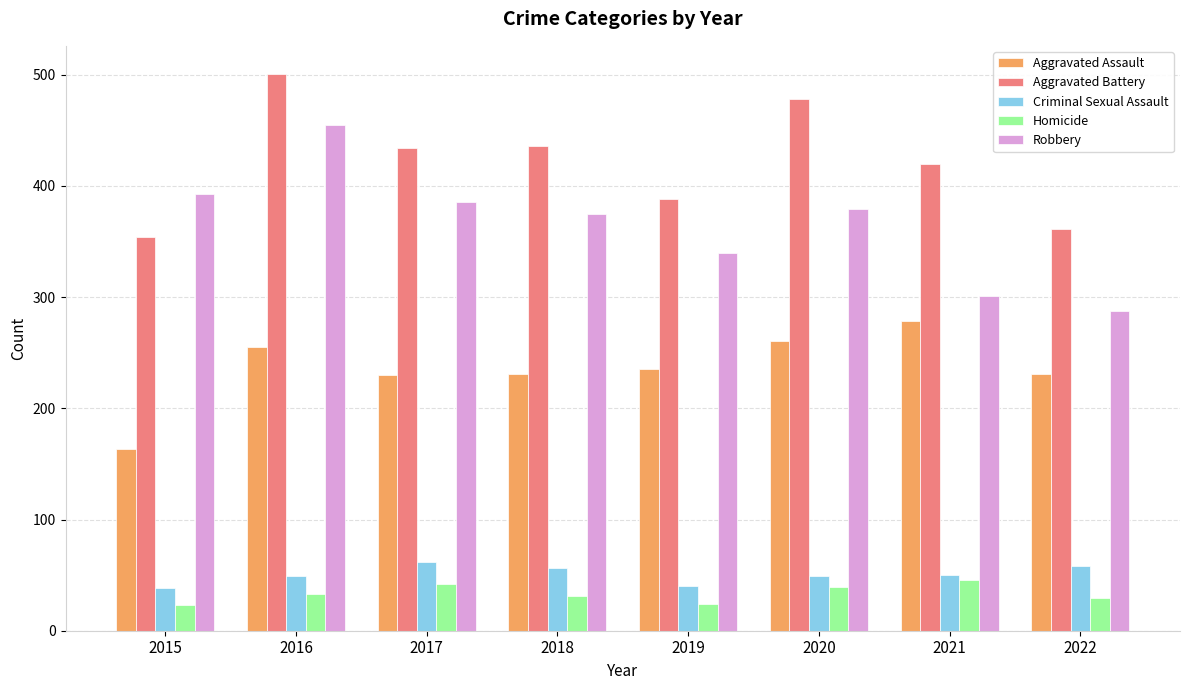

Rank the series by their maximum value, from lowest to highest.

Homicide, Criminal Sexual Assault, Aggravated Assault, Robbery, Aggravated Battery